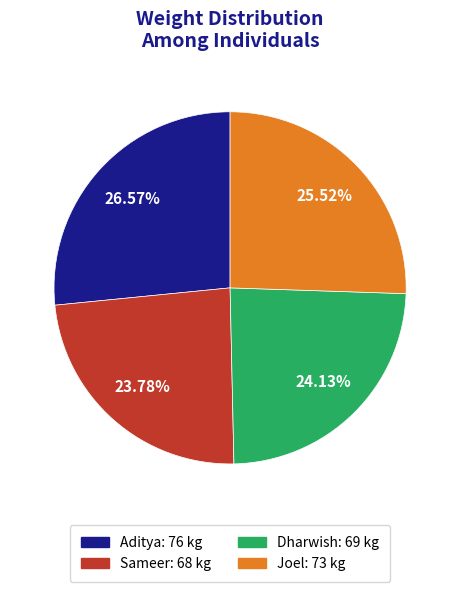

Is there a majority slice in this chart?

No